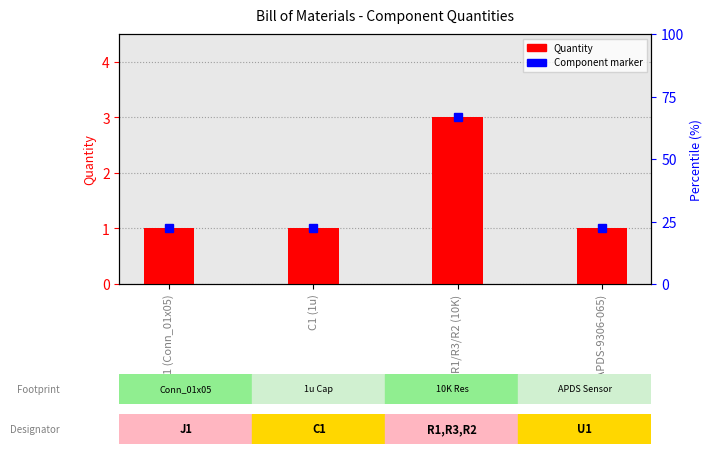

List the labels in order of value, smallest first.

J1 (Conn_01x05), C1 (1u), U1 (APDS-9306-065), R1/R3/R2 (10K)